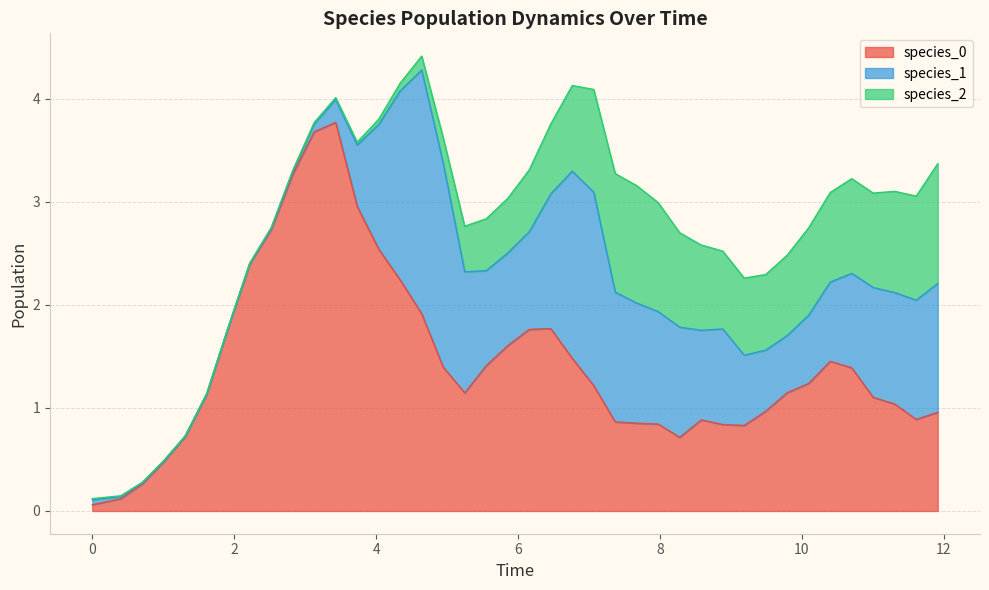

What are all the series names shown in the legend?

species_0, species_1, species_2